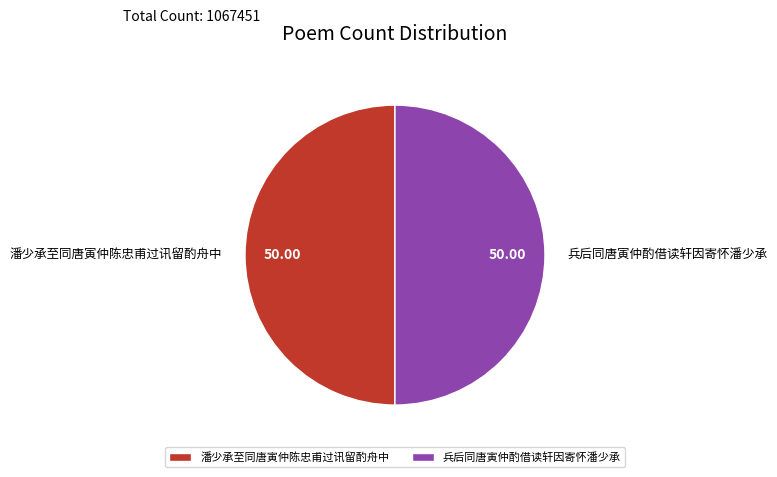

Approximately how many times larger is the value at 兵后同唐寅仲酌借读轩因寄怀潘少承 compared to 潘少承至同唐寅仲陈忠甫过讯留酌舟中?

1.0